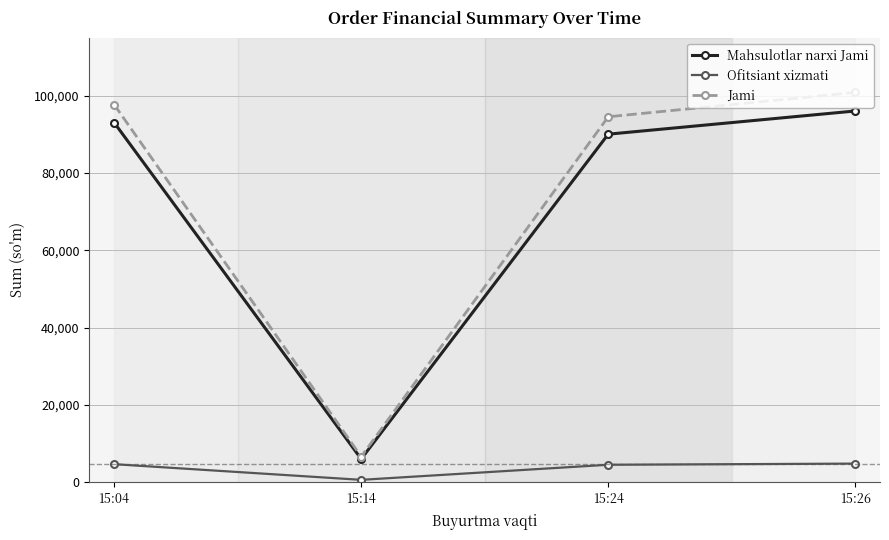

At which category does the chart reach its minimum across all series?

15:14